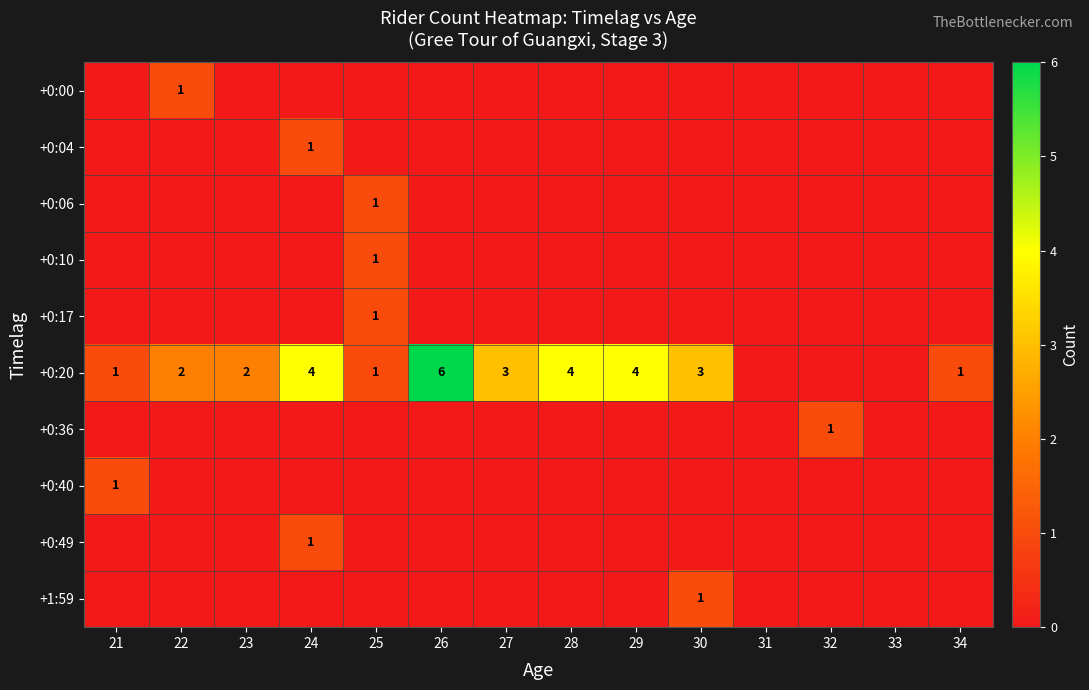

Is it true that +1:59 equals 1 at 30?

True